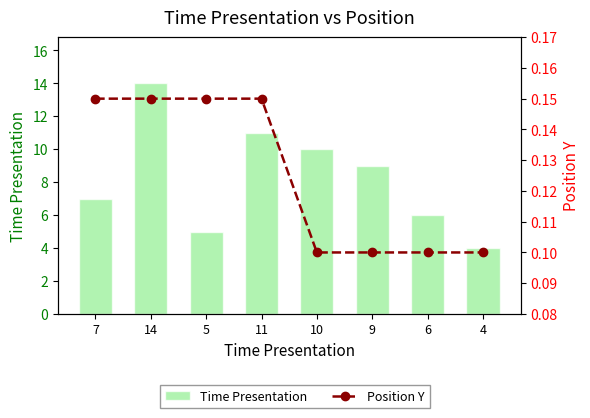

Reading left to right, list all the values displayed in this chart.

Time Presentation: 7.0	14.0	5.0	11.0	10.0	9.0	6.0	4.0
Position Y: 0.1	0.1	0.1	0.1	0.1	0.1	0.1	0.1